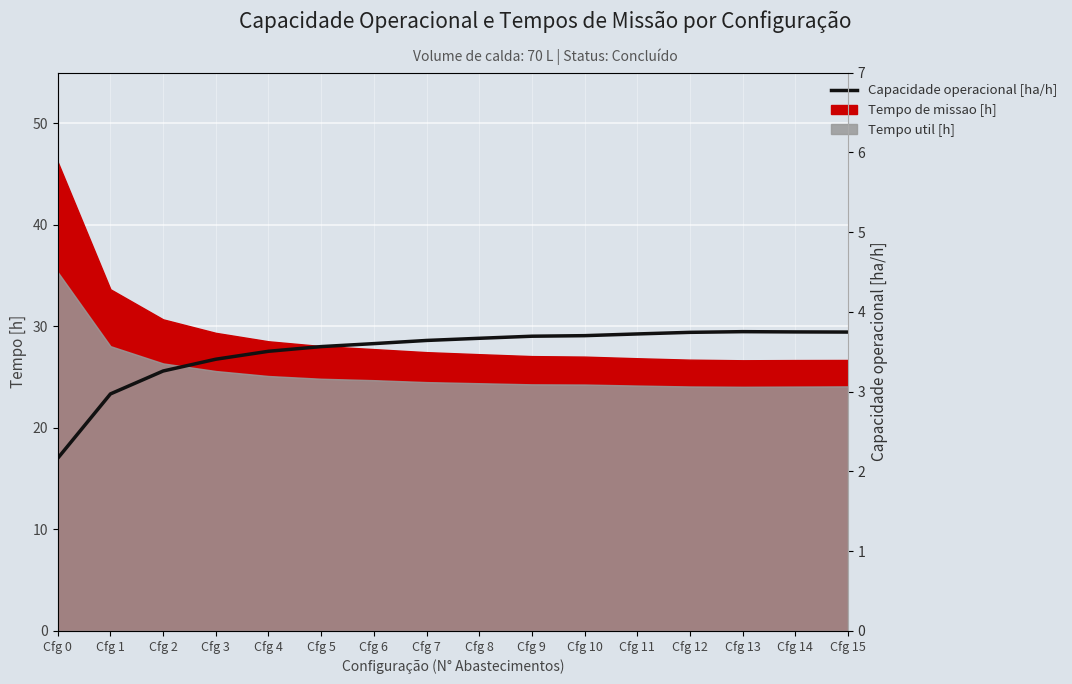

Reading left to right, transcribe all the data shown in this chart.

2.2	3.0	3.3	3.4	3.5	3.6	3.6	3.6	3.7	3.7	3.7	3.7	3.7	3.8	3.7	3.7